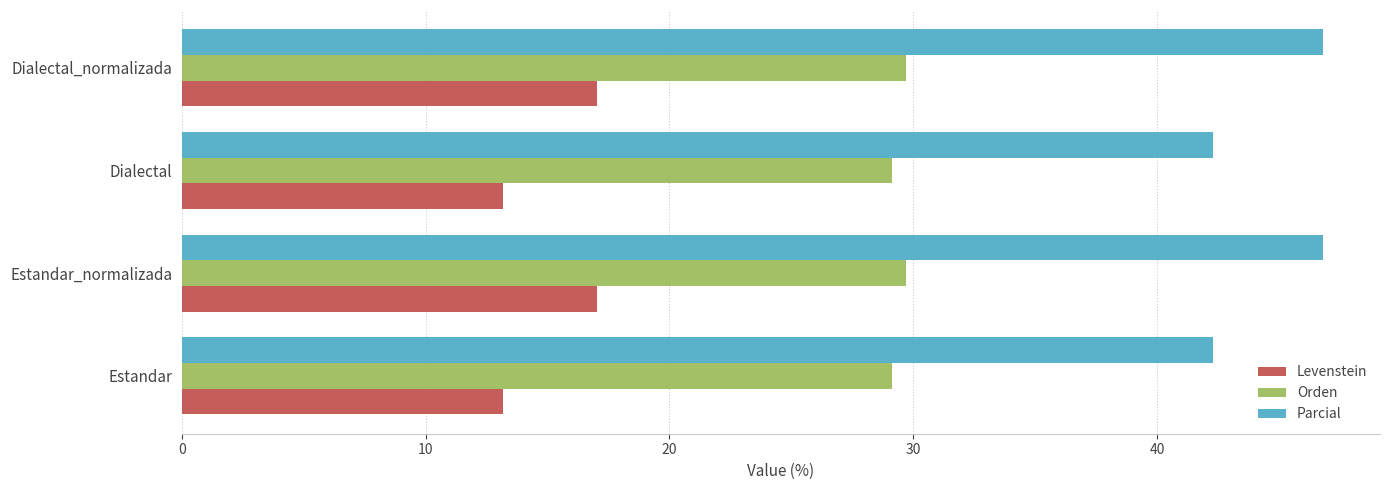

Rank the series by their average value, from lowest to highest.

Levenstein, Orden, Parcial